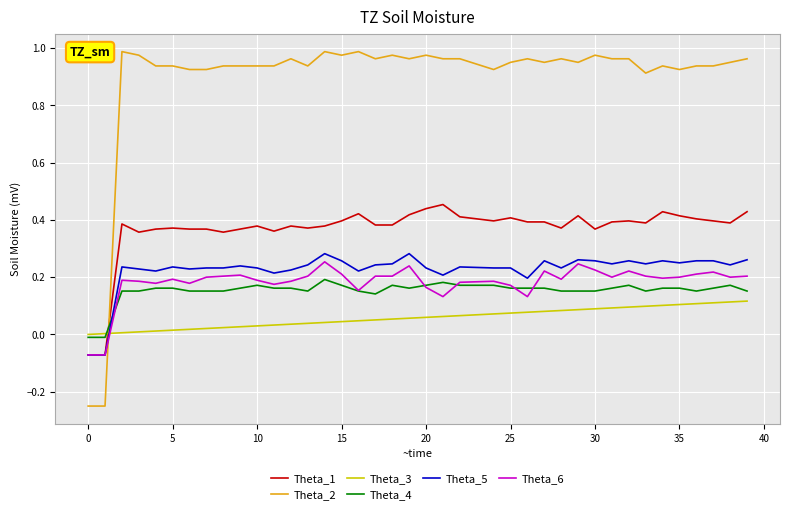

True or false: Theta_2 and Theta_6 cross at least once.

True